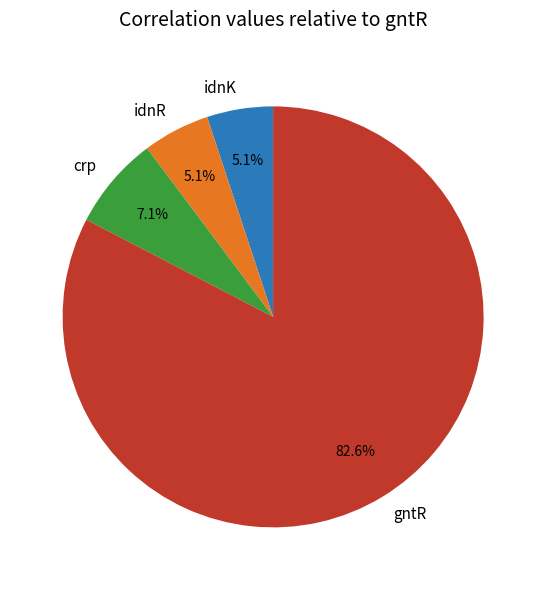

Between crp and idnR, which is larger?

crp